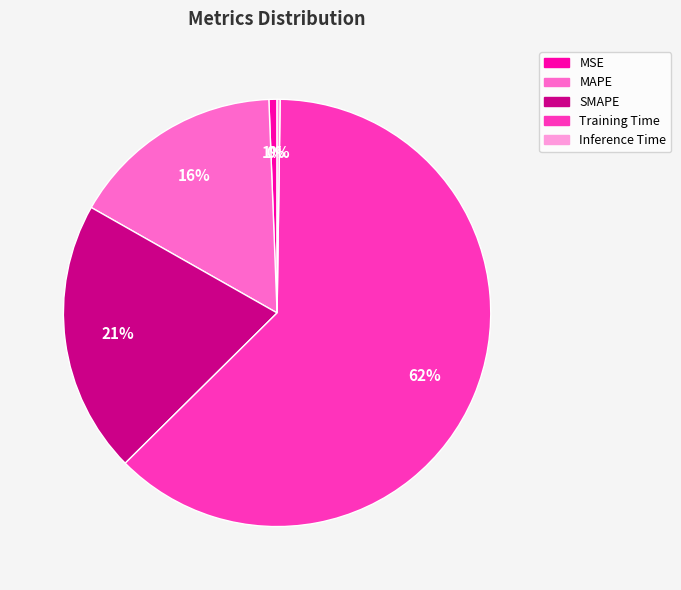

Which slice is the largest?

Training Time